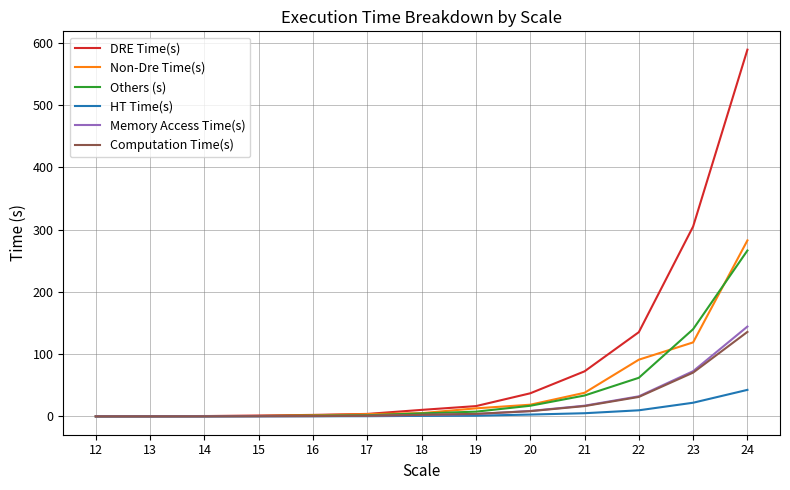

Which series has the largest range (max minus min)?

DRE Time(s)